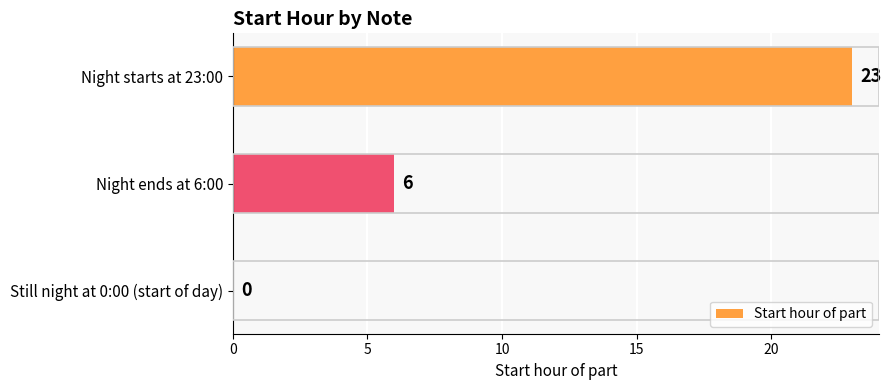

At which label is the value closest to 11?

Night ends at 6:00